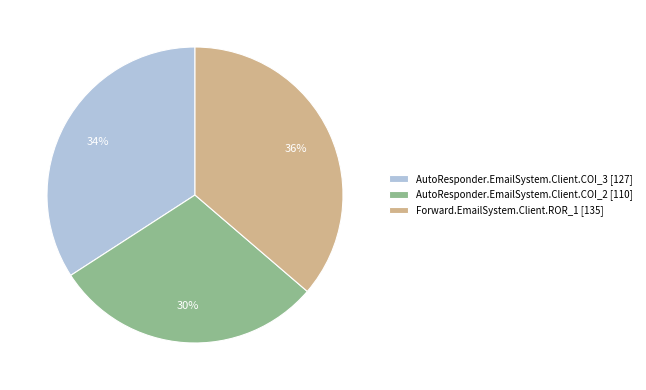

True or false: AutoResponder.EmailSystem.Client.COI_3 [127] accounts for 23% of the total.

False